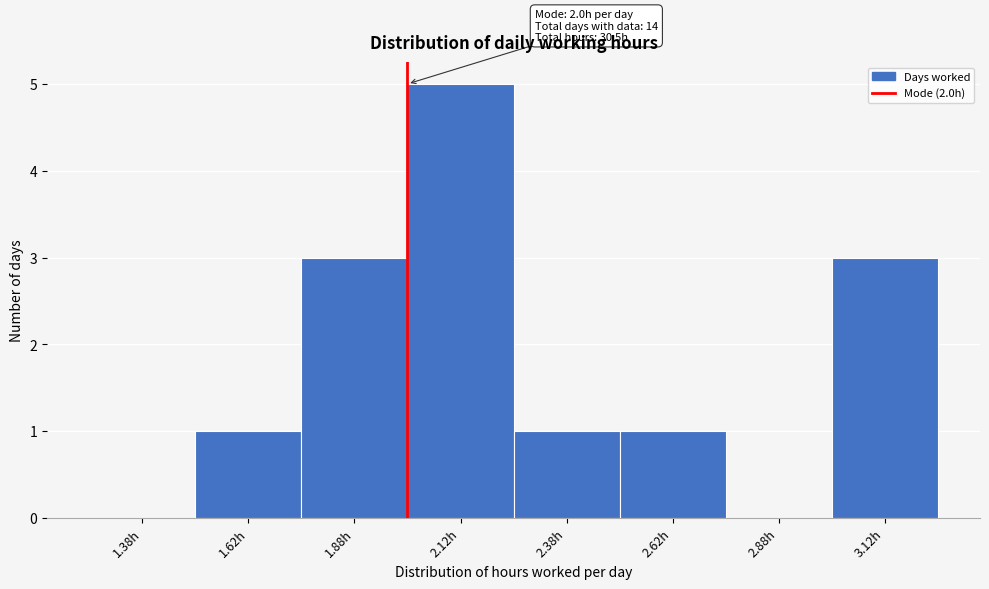

Over which range of the x-axis is the bar tallest?

2.00 to 2.25